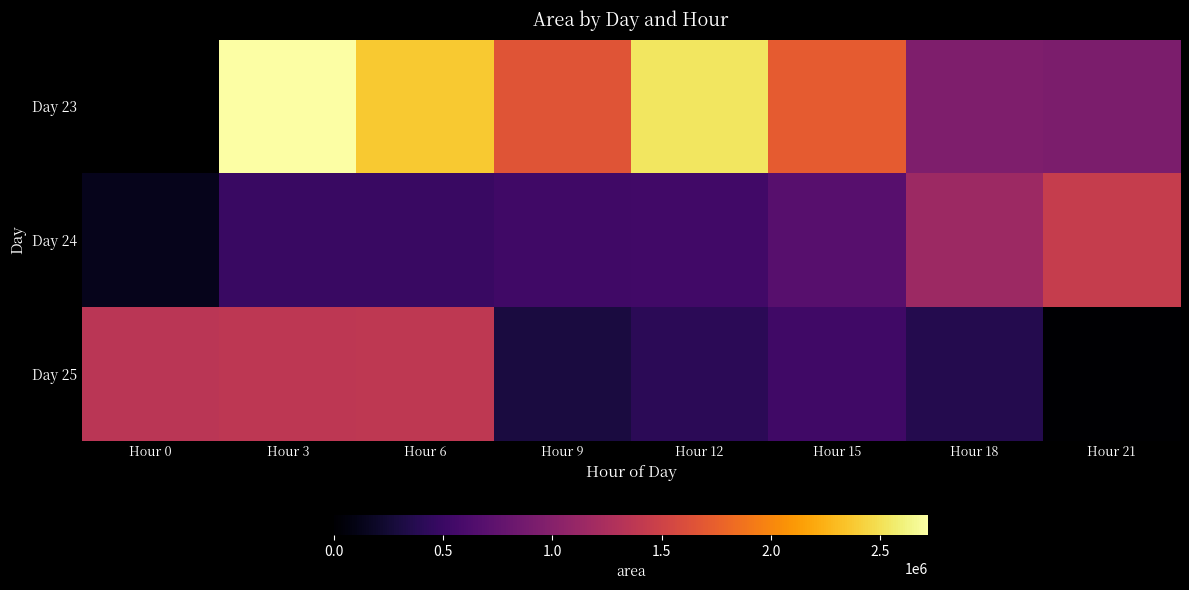

Rank the categories by Day 25 value from highest to lowest.

Hour 6, Hour 3, Hour 0, Hour 15, Hour 12, Hour 18, Hour 9, Hour 21